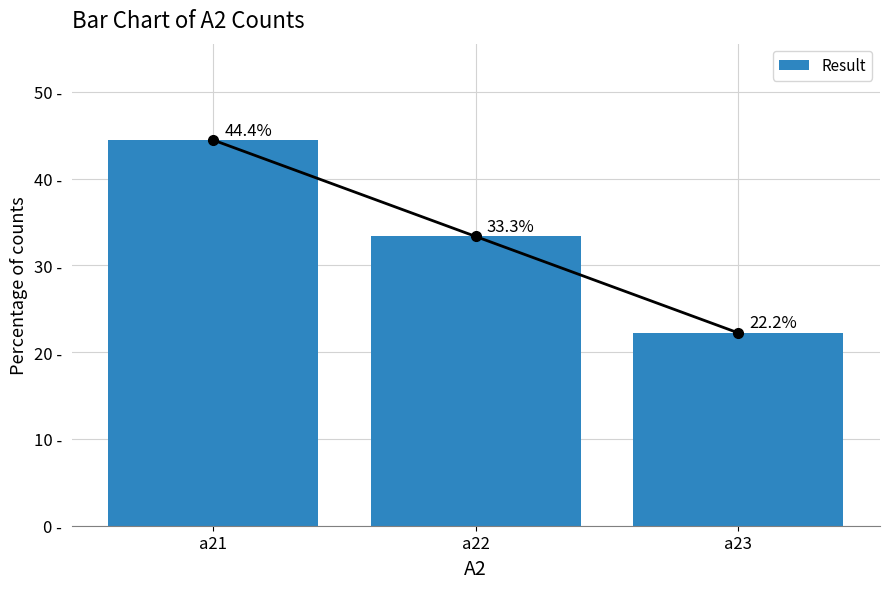

What is the difference between the values at a23 and a22?

11.1